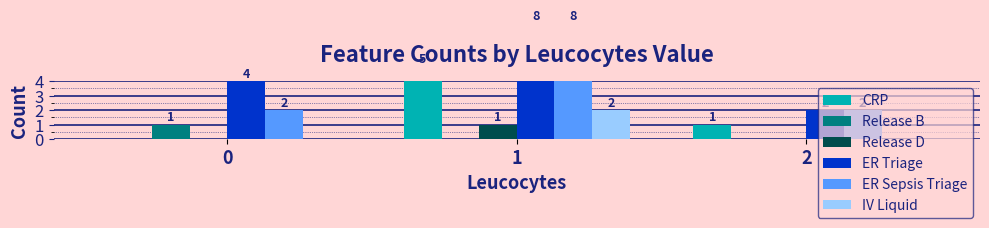

At 1, list the series in order from smallest to largest.

Release B, Release D, IV Liquid, CRP, ER Triage, ER Sepsis Triage